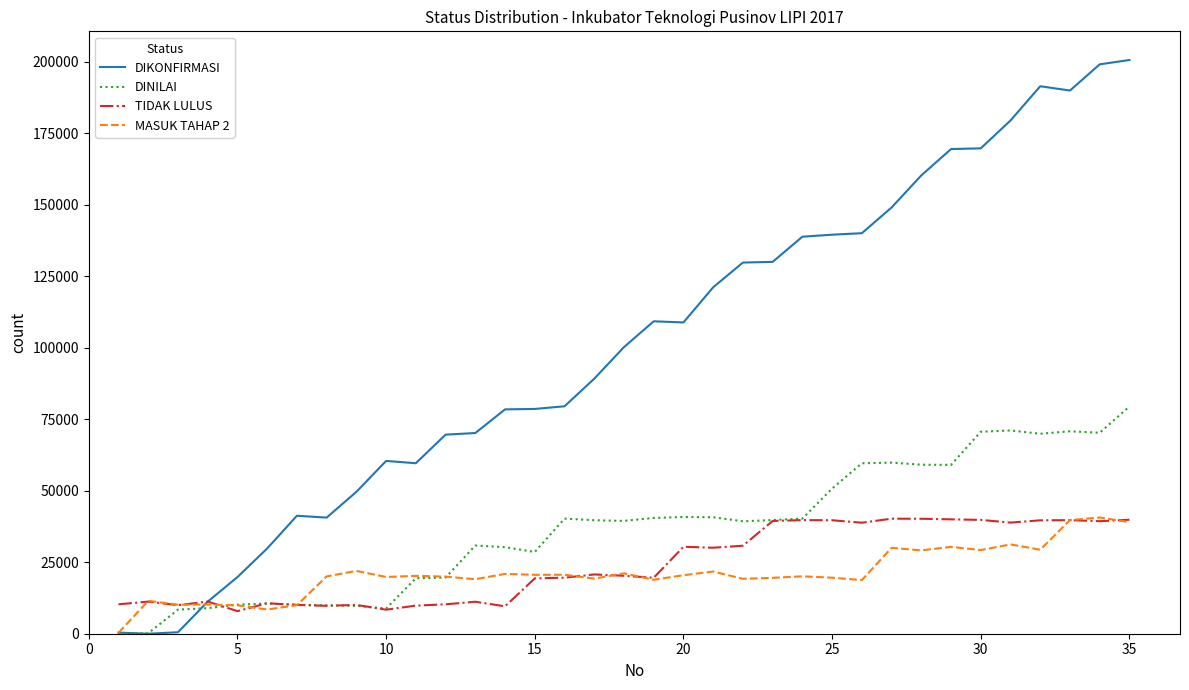

Which series has the largest range (max minus min)?

DIKONFIRMASI